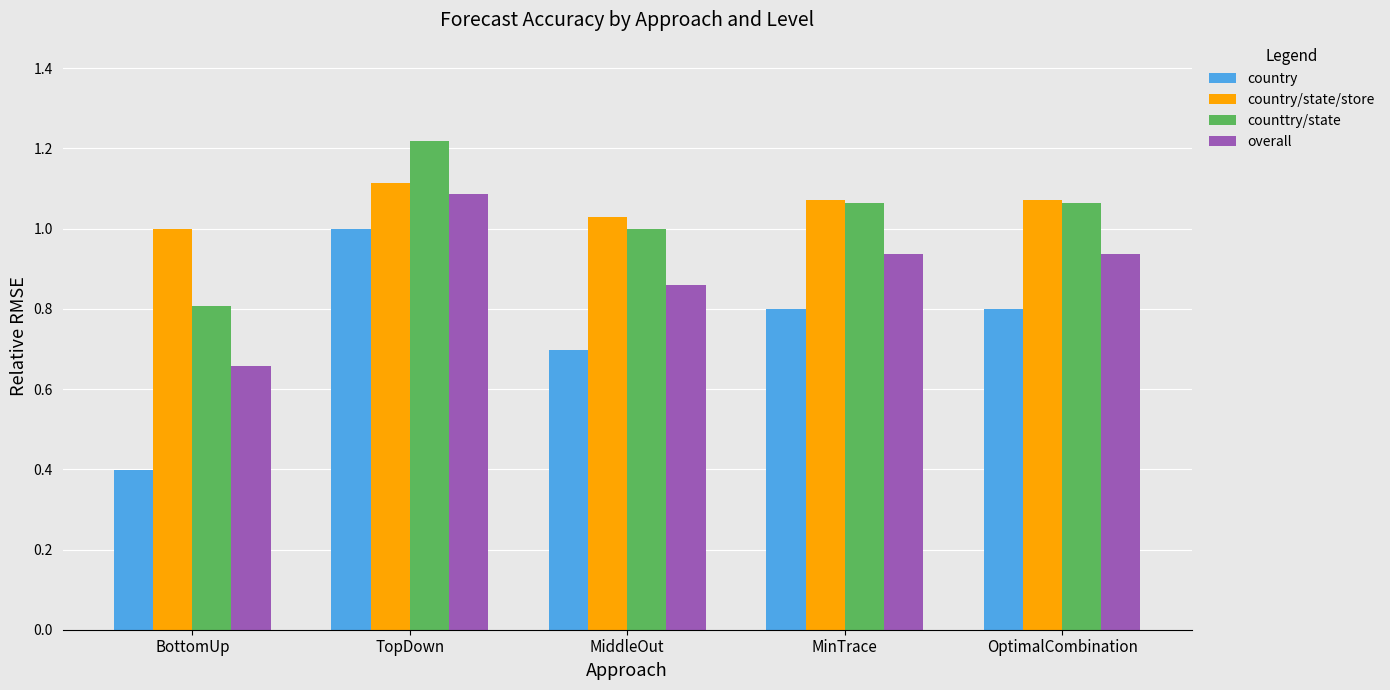

What is the label of the 3rd bar from the left?

MiddleOut